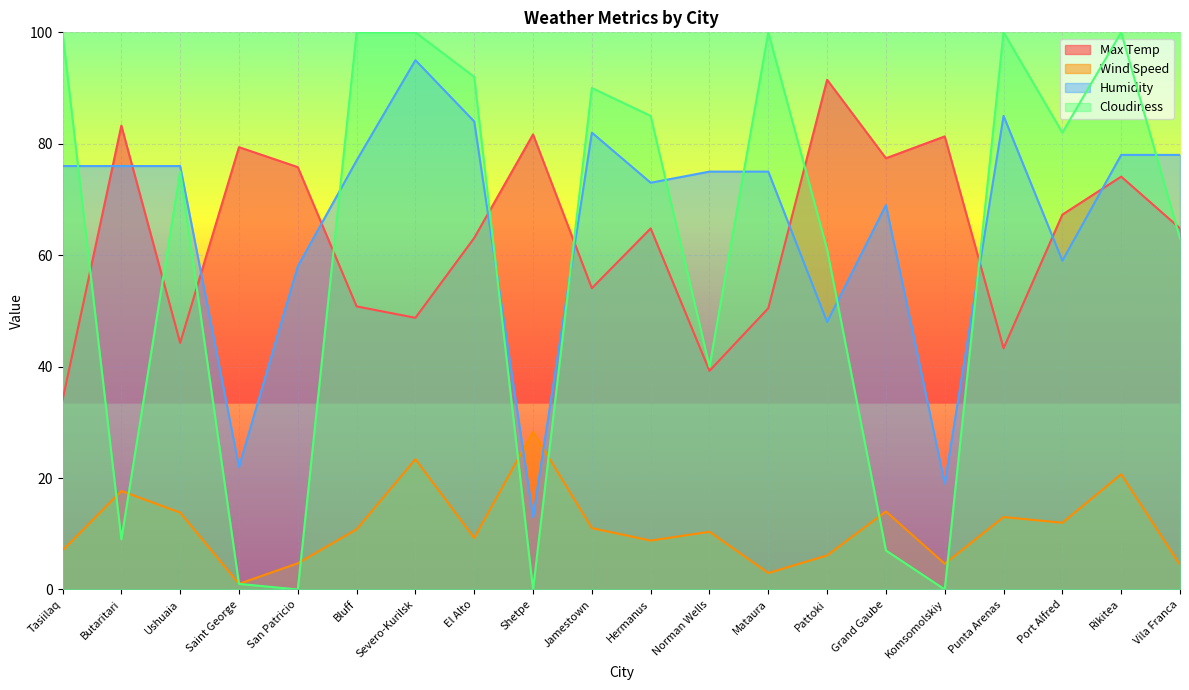

The value of Cloudiness at Severo-Kurilsk is 100.0. True or false?

True